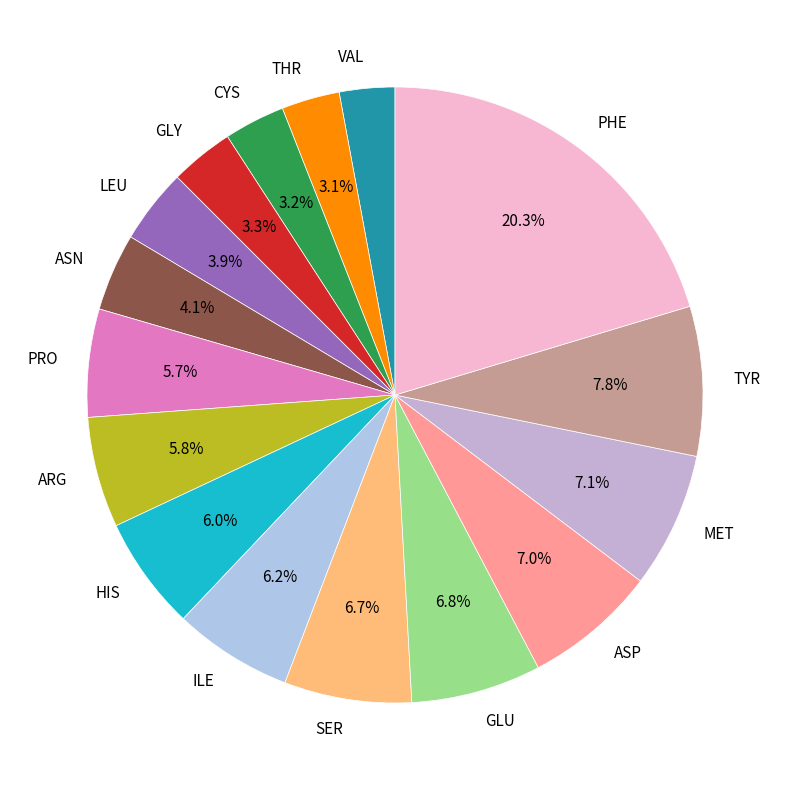

True or false: MET accounts for 1% of the total.

False